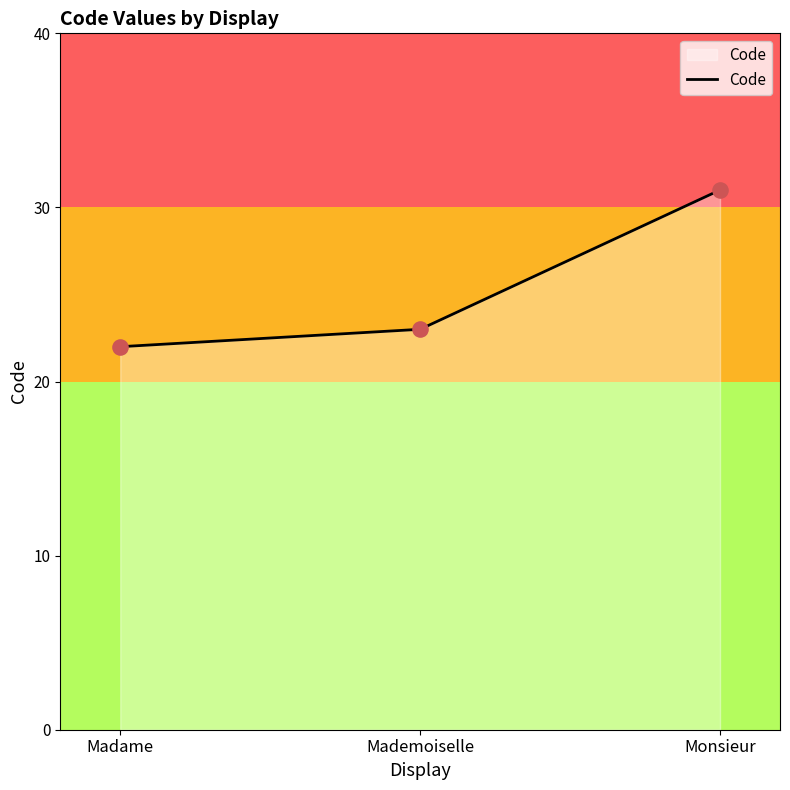

Which has a higher value, Madame or Monsieur?

Monsieur